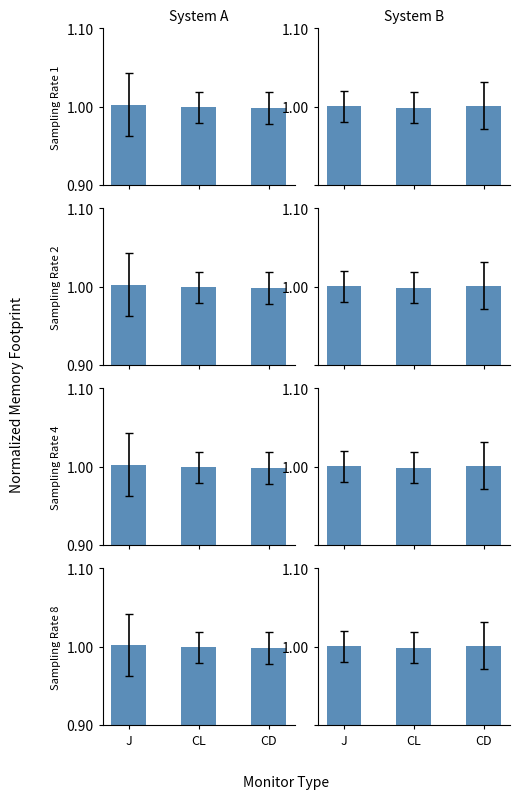

List the series in order of their peak value, highest first.

System A, System B